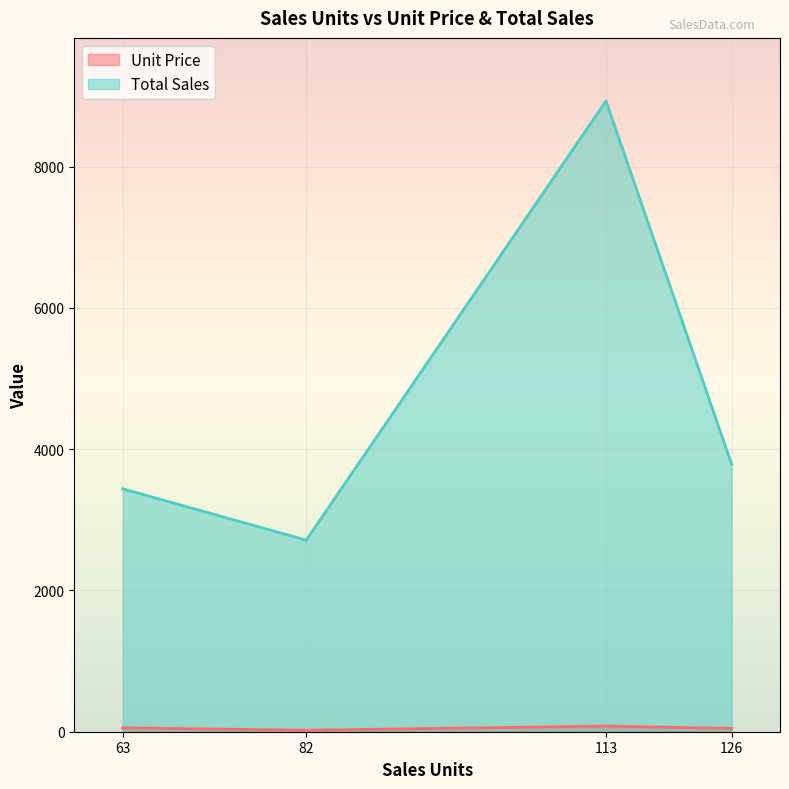

Rank the categories by Total Sales value from lowest to highest.

82, 63, 126, 113